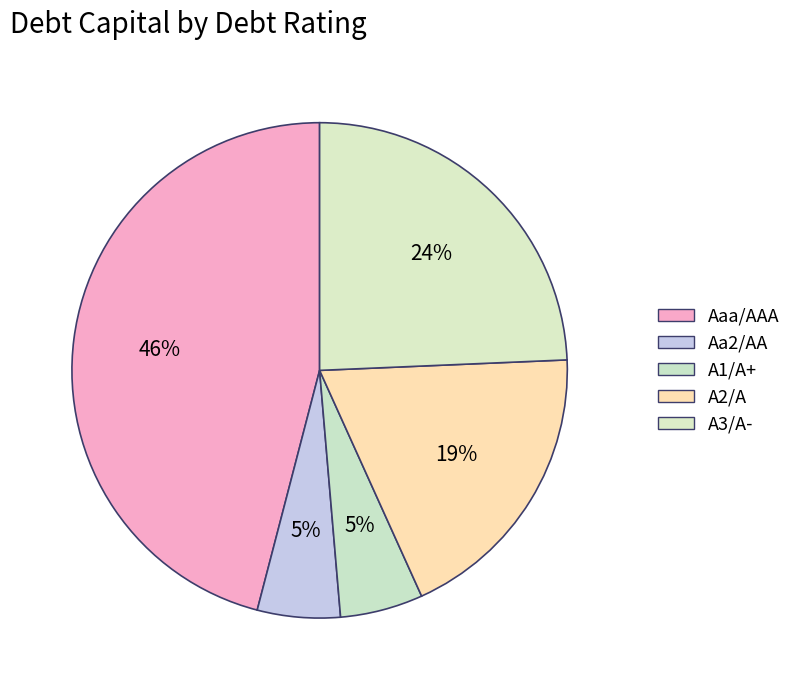

What portion of the pie excludes A3/A-?

75.7%